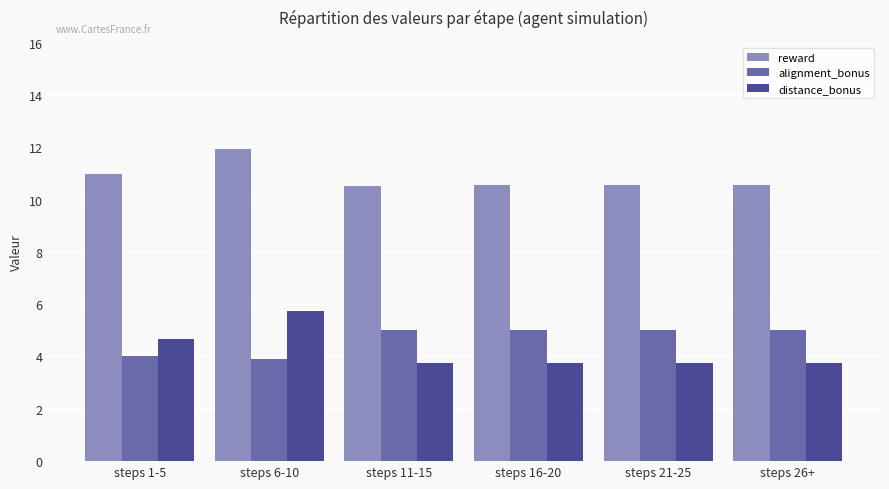

What is the sum of the reward values at steps 16-20 and steps 21-25?

21.1